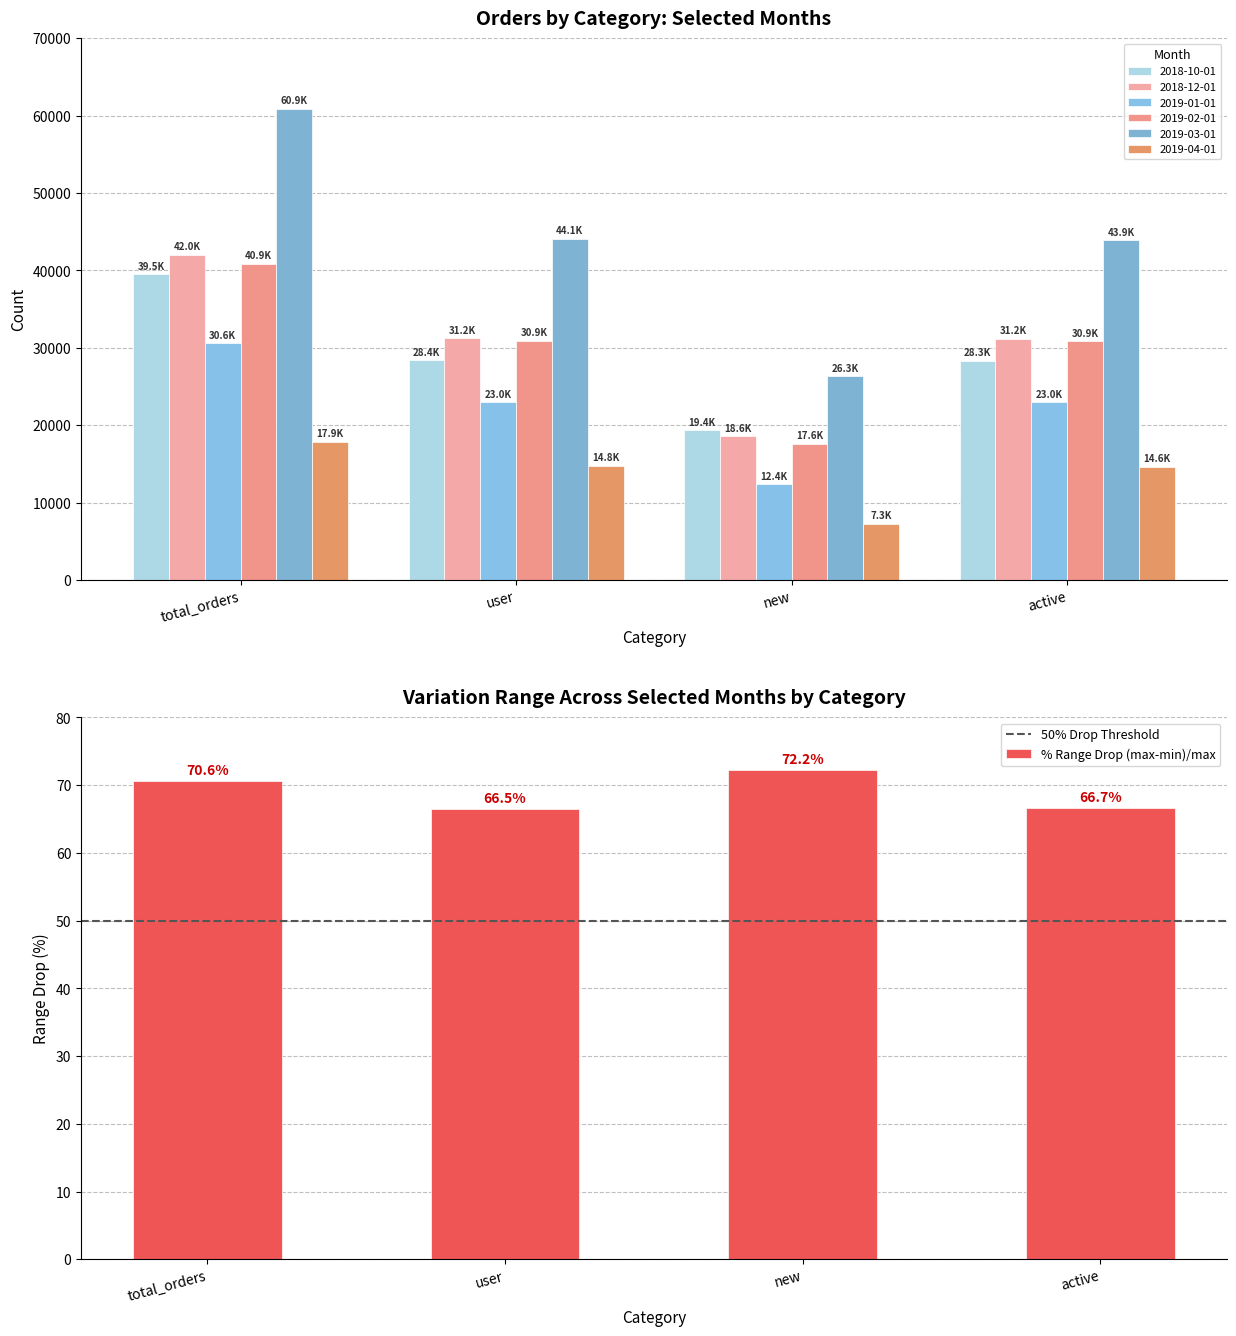

Reading right to left, what are all the values shown in this chart?

2018-10-01: 28330	19395	28381	39498
2018-12-01: 31210	18603	31239	42017
2019-01-01: 22955	12370	22965	30574
2019-02-01: 30855	17641	30922	40874
2019-03-01: 43892	26329	44131	60912
2019-04-01: 14635	7309	14762	17891